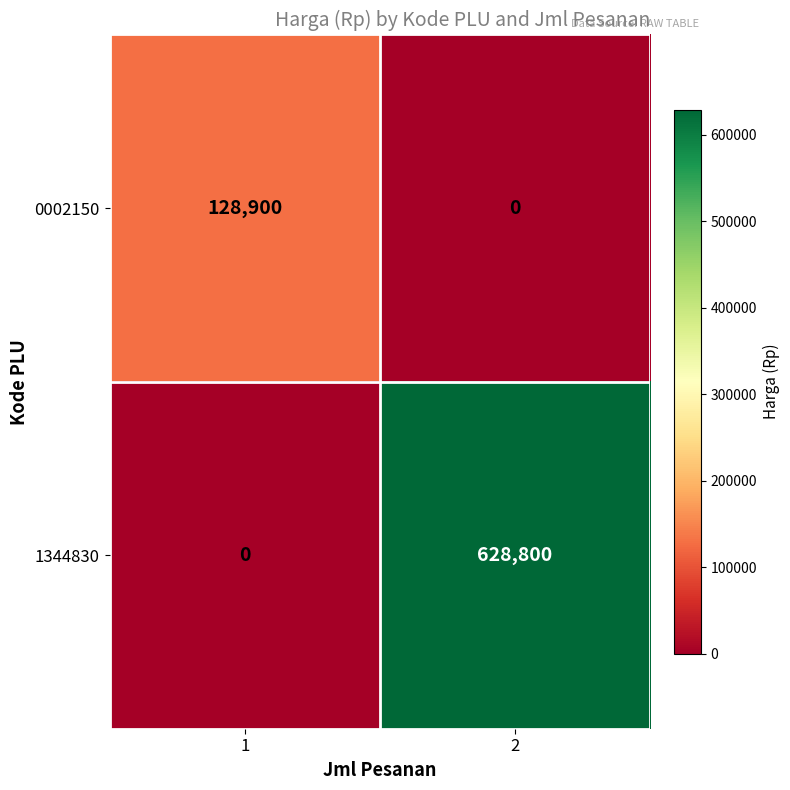

What is the difference between the highest and lowest values at 2?

628800